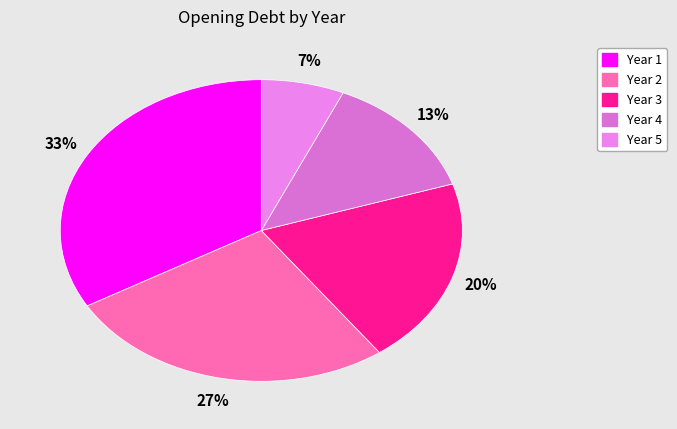

To the nearest percent, what percentage of the pie is Year 5?

7%